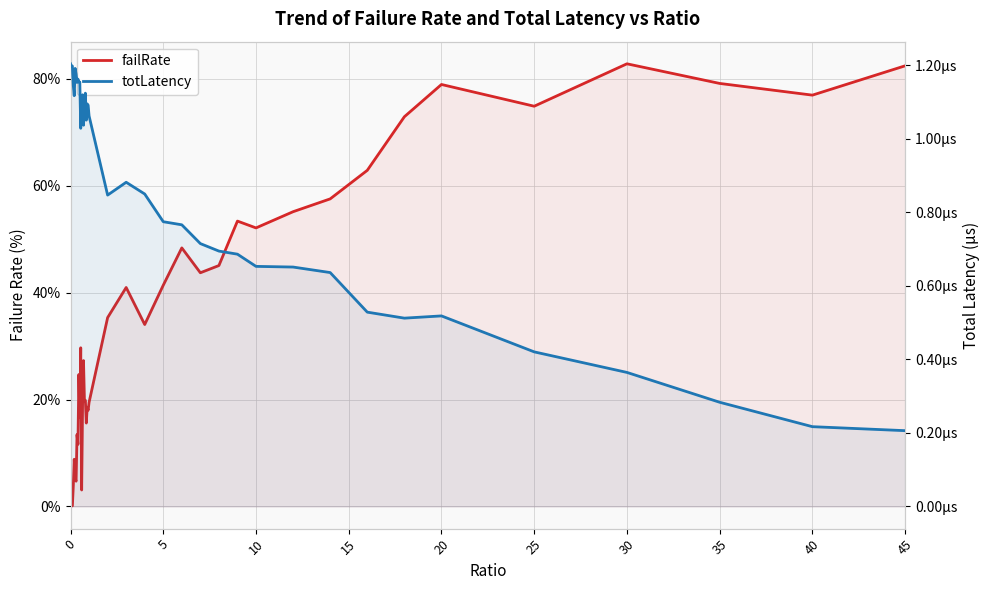

What is the sum of all failRate values?

1397.8